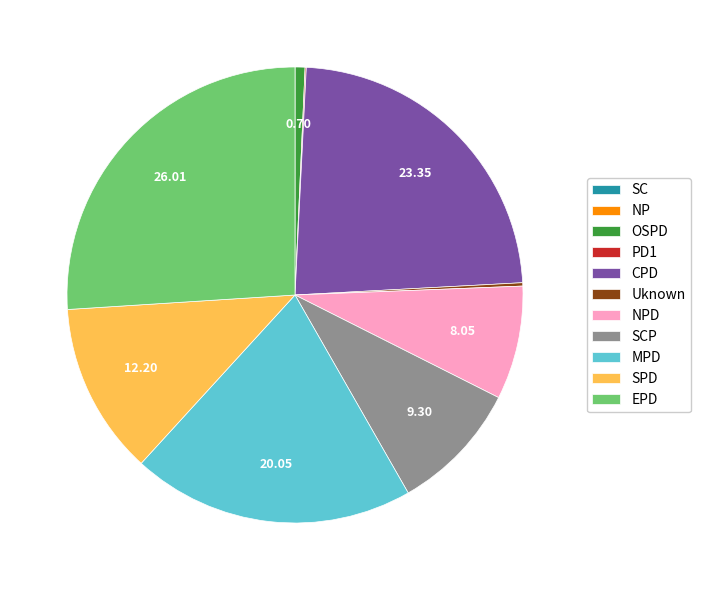

Between OSPD and SPD, which is larger?

SPD